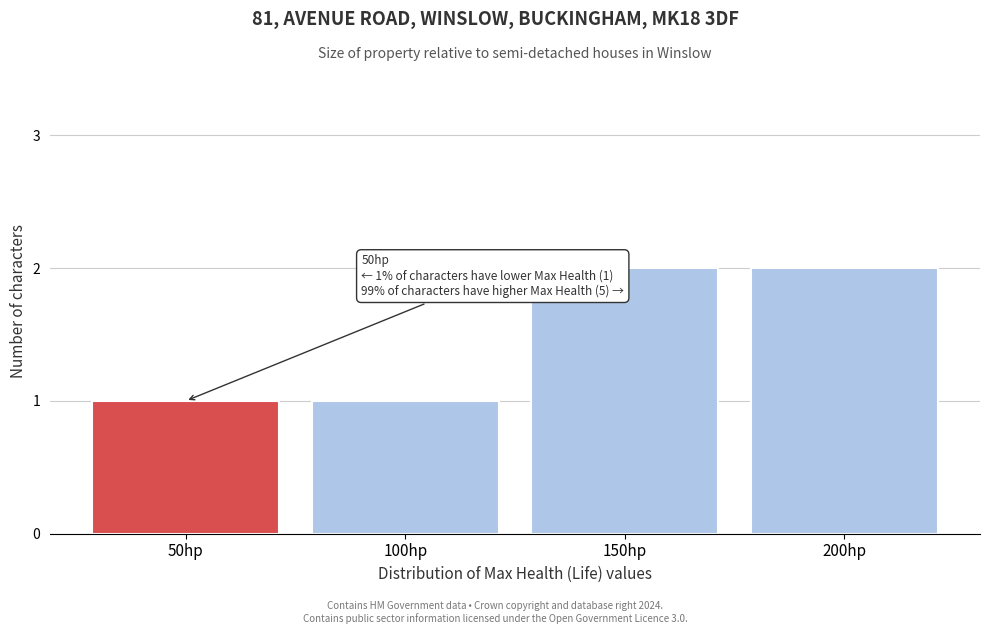

Reading left to right, transcribe all the data shown in this chart.

50hp=1	100hp=1	150hp=2	200hp=2